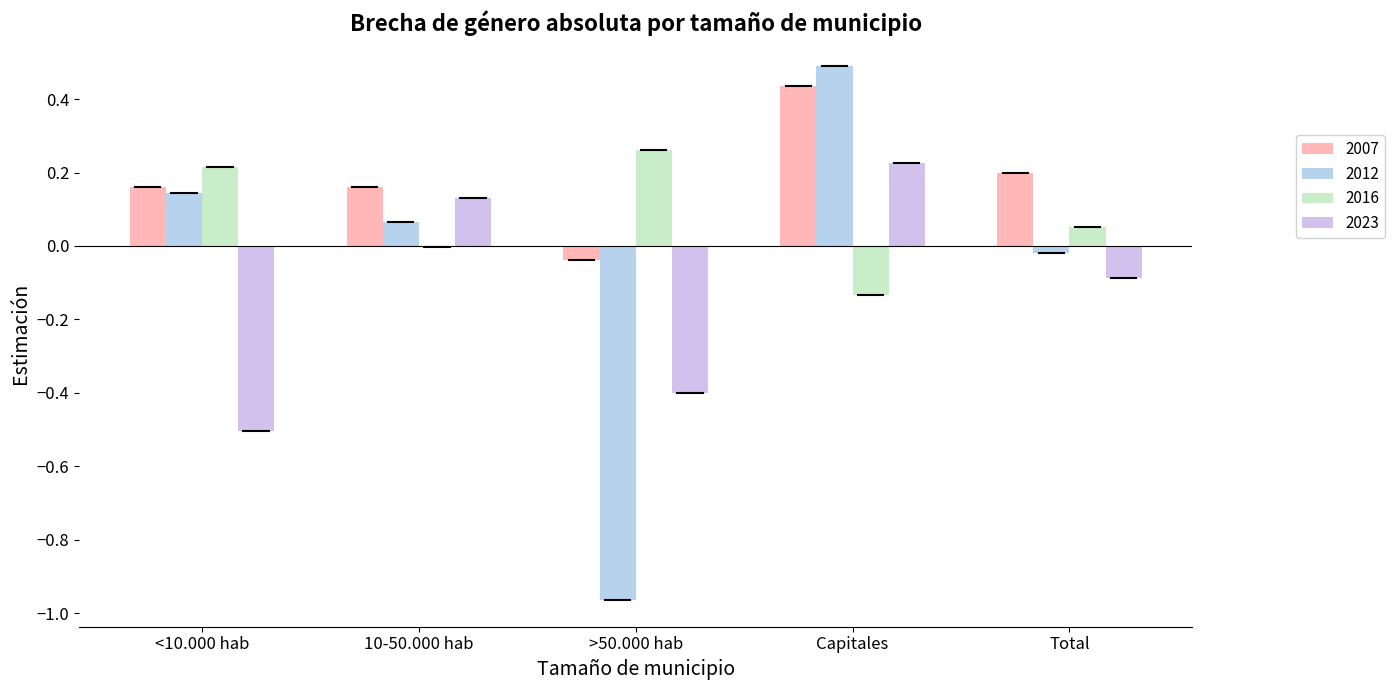

Read the 2023 value at <10.000 hab.

-0.5